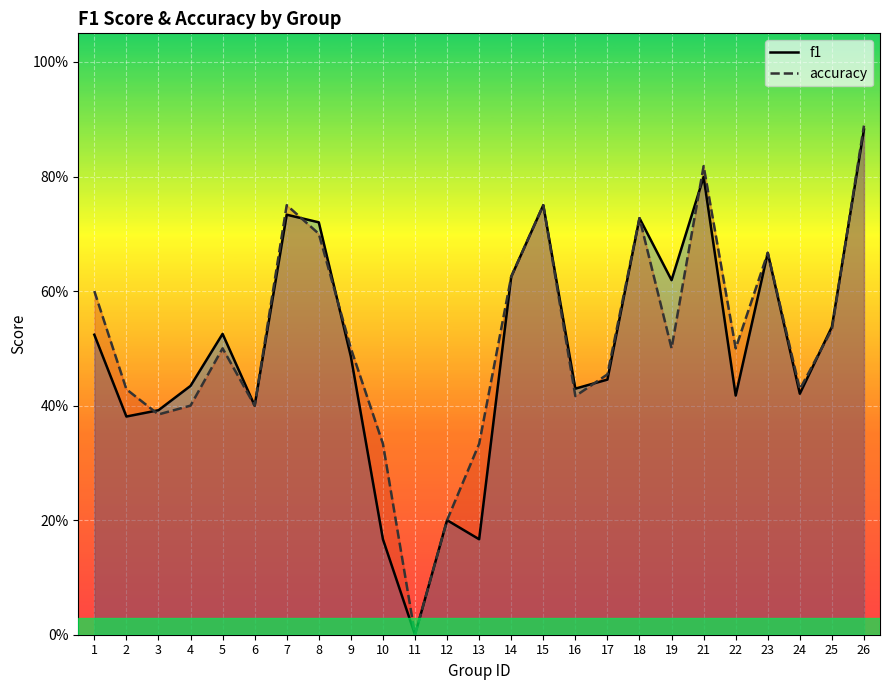

Reading left to right, what are all the values shown in this chart?

f1: 0.5	0.4	0.4	0.4	0.5	0.4	0.7	0.7	0.5	0.2	0.0	0.2	0.2	0.6	0.8	0.4	0.4	0.7	0.6	0.8	0.4	0.7	0.4	0.5	0.9
accuracy: 0.6	0.4	0.4	0.4	0.5	0.4	0.8	0.7	0.5	0.3	0.0	0.2	0.3	0.6	0.8	0.4	0.5	0.7	0.5	0.8	0.5	0.7	0.4	0.5	0.9